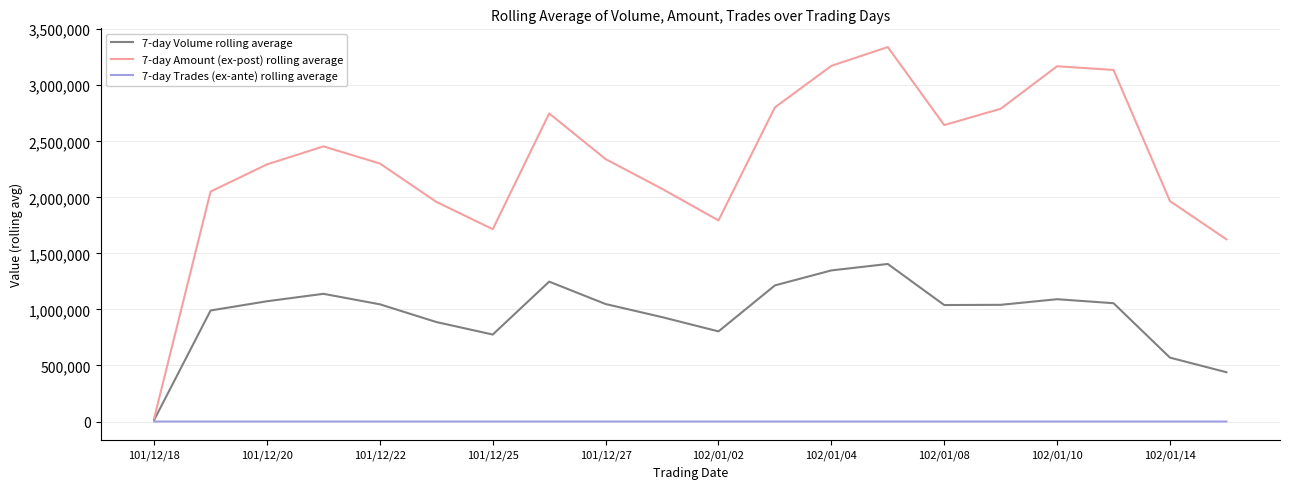

Which series has the largest range (max minus min)?

7-day Amount (ex-post) rolling average